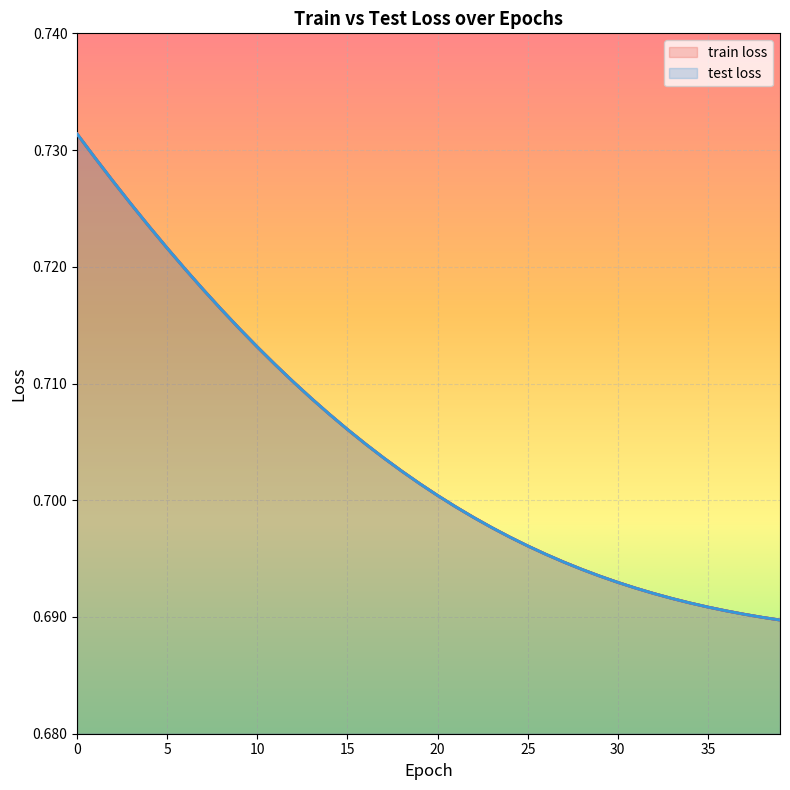

What is the approximate value of train loss at 8?

0.7